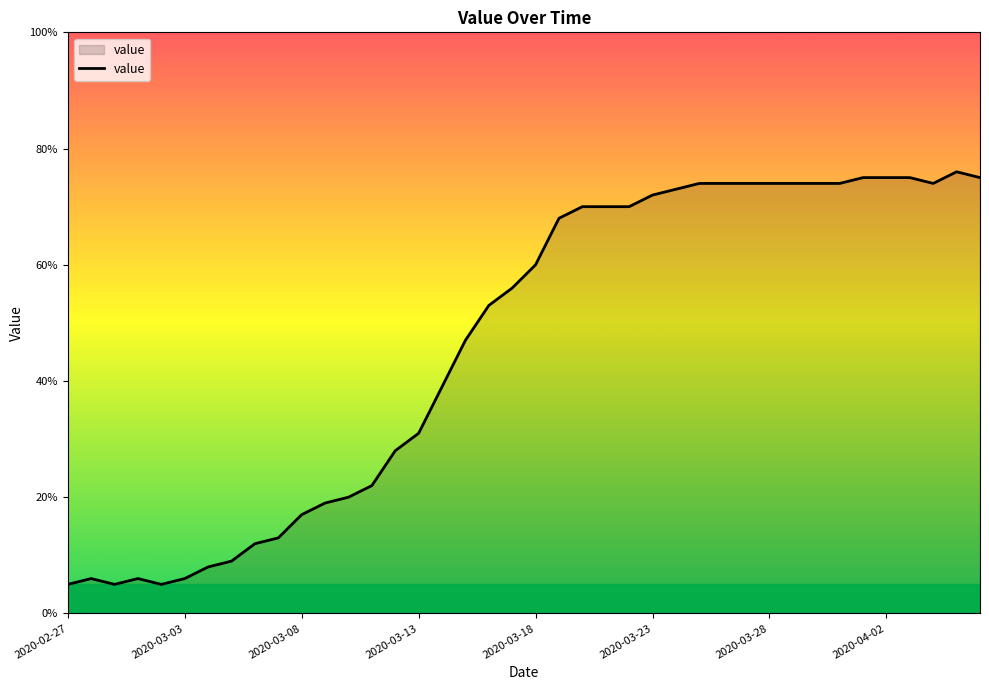

How many distinct data groups are displayed?

1